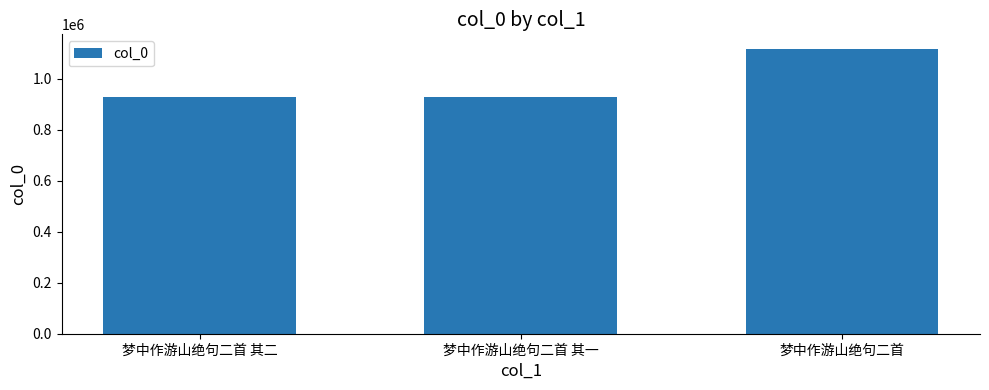

Which label corresponds to the largest value in the chart?

梦中作游山绝句二首